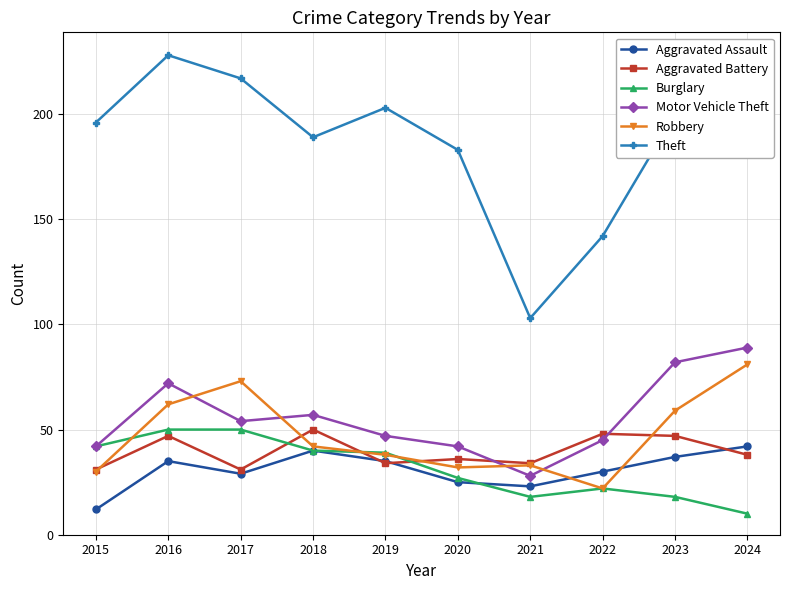

The value of Motor Vehicle Theft at 2016 is 37. True or false?

False